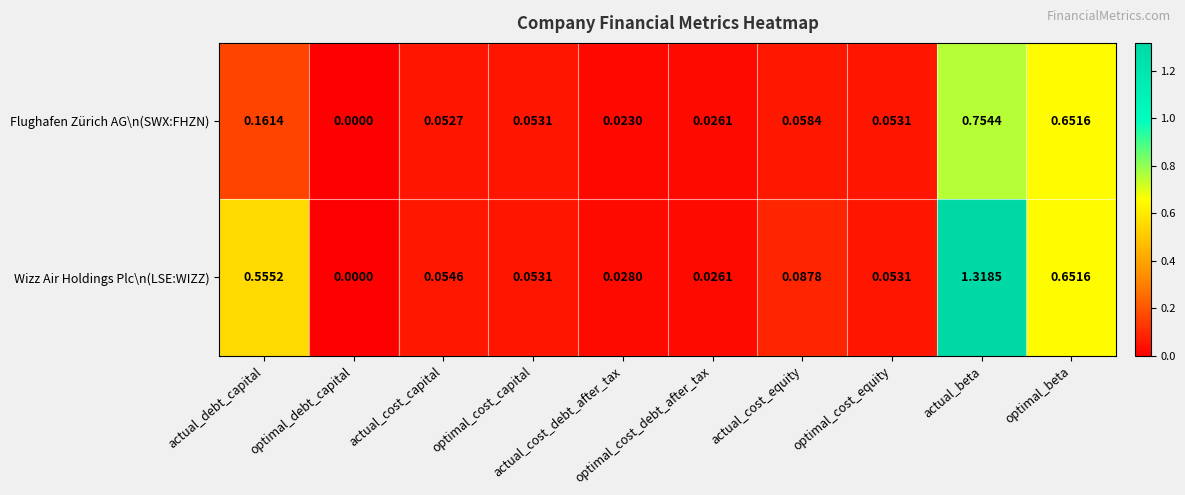

Which series has the largest total across all categories?

Wizz Air Holdings Plc\n(LSE:WIZZ)